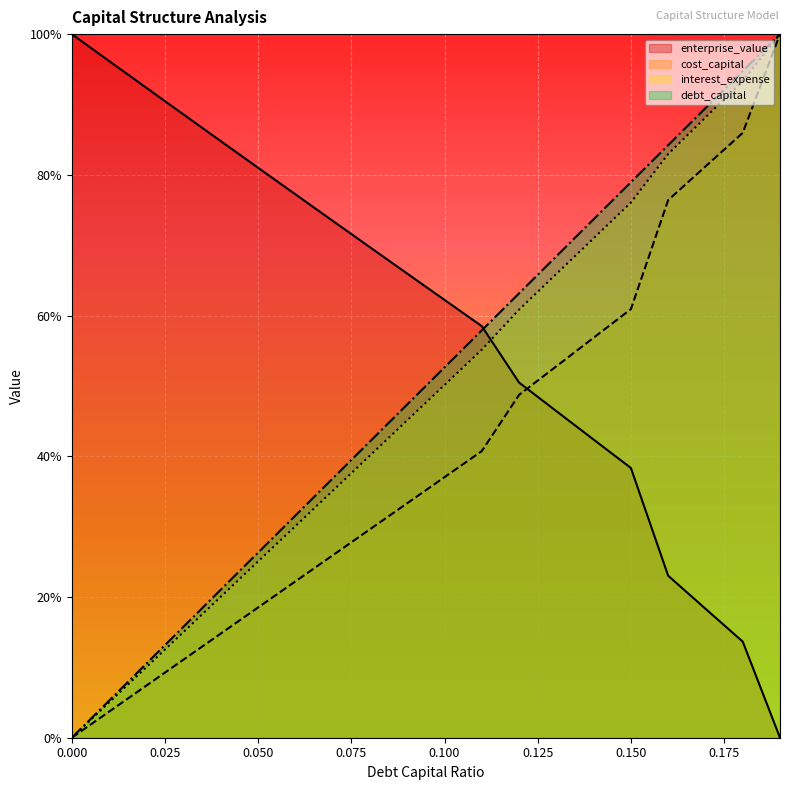

Reading left to right, transcribe all the data shown in this chart.

debt_capital: 0=0.0	0.01=0.1	0.02=0.1	0.03=0.2	0.04=0.2	0.05=0.3	0.06=0.3	0.07=0.4	0.08=0.4	0.09=0.5	0.1=0.5	0.11=0.6	0.12=0.6	0.13=0.7	0.14=0.7	0.15=0.8	0.16=0.8	0.17=0.9	0.18=0.9	0.19=1.0
cost_capital: 0=0.0	0.01=0.0	0.02=0.1	0.03=0.1	0.04=0.1	0.05=0.2	0.06=0.2	0.07=0.3	0.08=0.3	0.09=0.3	0.1=0.4	0.11=0.4	0.12=0.5	0.13=0.5	0.14=0.6	0.15=0.6	0.16=0.8	0.17=0.8	0.18=0.9	0.19=1.0
enterprise_value: 0=1.0	0.01=1.0	0.02=0.9	0.03=0.9	0.04=0.8	0.05=0.8	0.06=0.8	0.07=0.7	0.08=0.7	0.09=0.7	0.1=0.6	0.11=0.6	0.12=0.5	0.13=0.5	0.14=0.4	0.15=0.4	0.16=0.2	0.17=0.2	0.18=0.1	0.19=0.0
interest_expense: 0=0.0	0.01=0.1	0.02=0.1	0.03=0.2	0.04=0.2	0.05=0.3	0.06=0.3	0.07=0.4	0.08=0.4	0.09=0.5	0.1=0.5	0.11=0.6	0.12=0.6	0.13=0.7	0.14=0.7	0.15=0.8	0.16=0.8	0.17=0.9	0.18=0.9	0.19=1.0